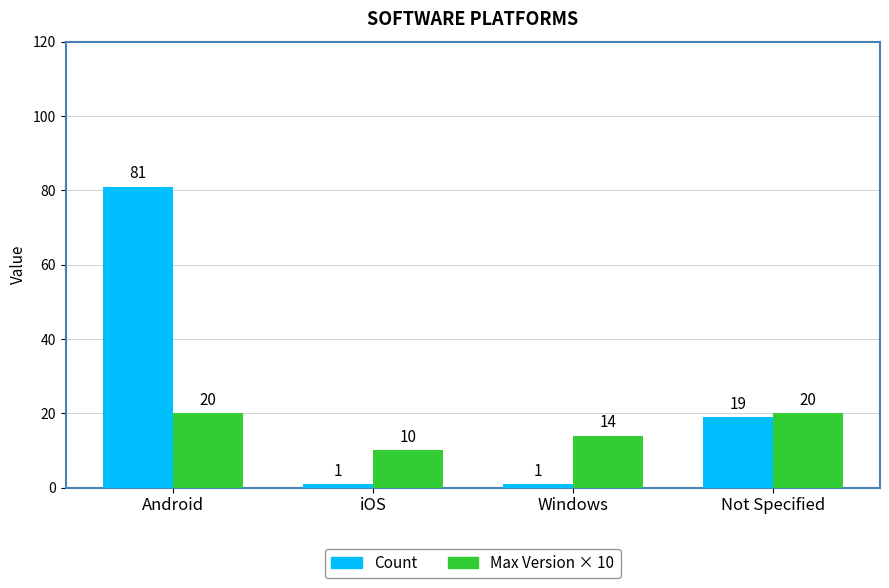

At which label does Count first exceed 19?

Android